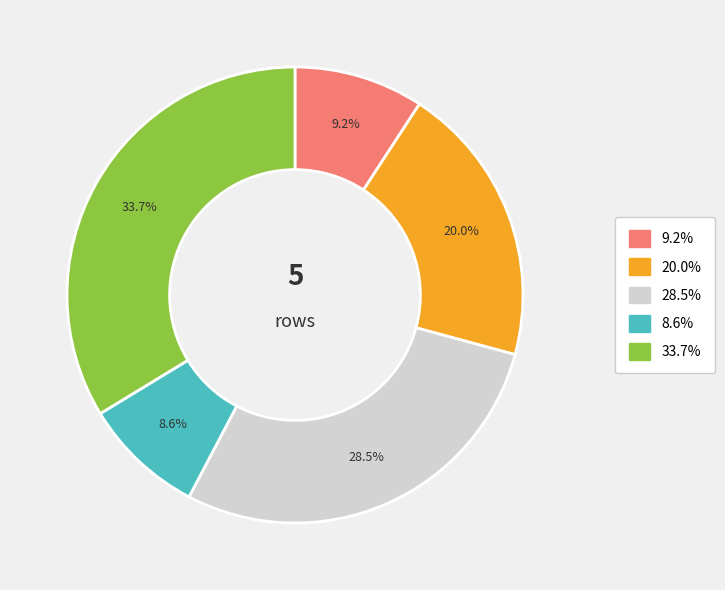

Is there a majority slice in this chart?

No